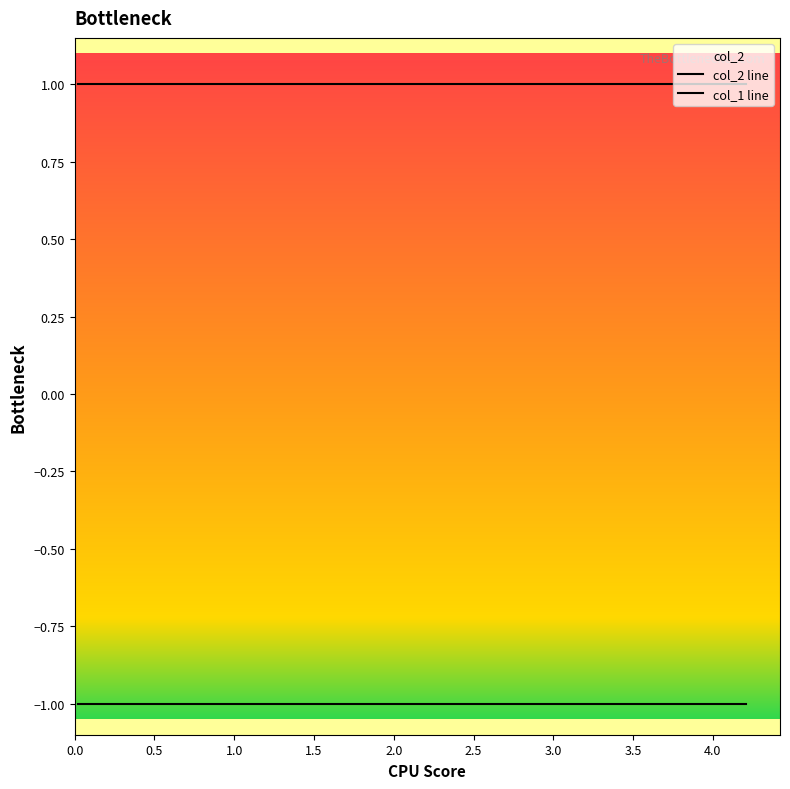

Reading left to right, what are all the values shown in this chart?

col_2 line: 1	1	1	1	1	1	1	1	1	1
col_1 line: -1	-1	-1	-1	-1	-1	-1	-1	-1	-1